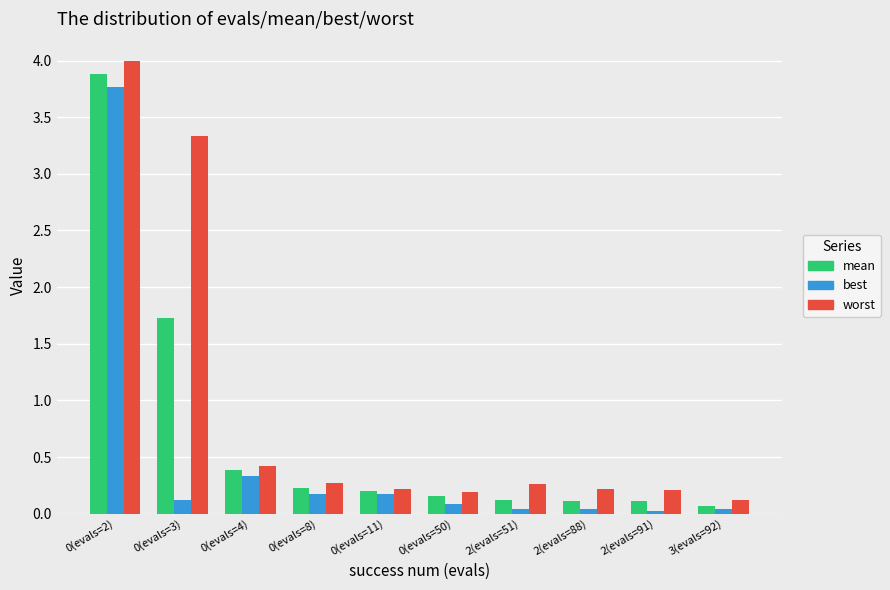

What is the maximum value shown in the chart?

4.0